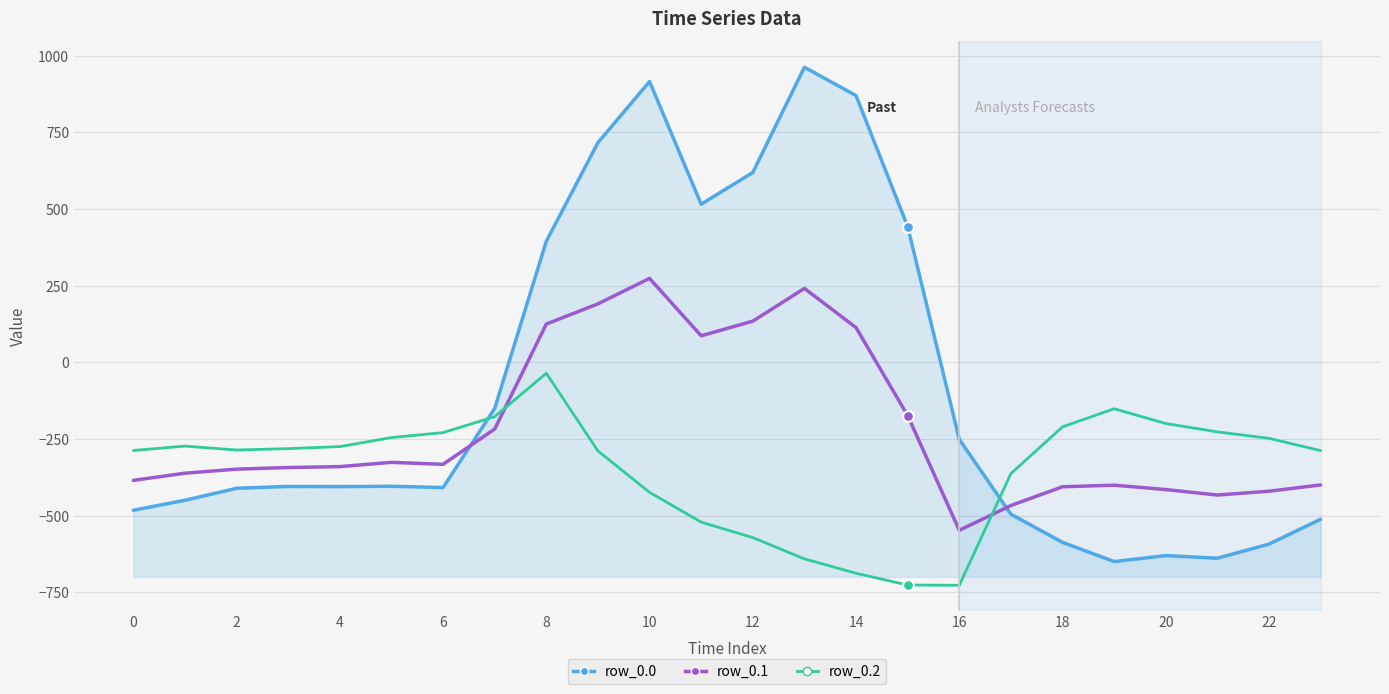

Which series has the widest spread of values?

row_0.0